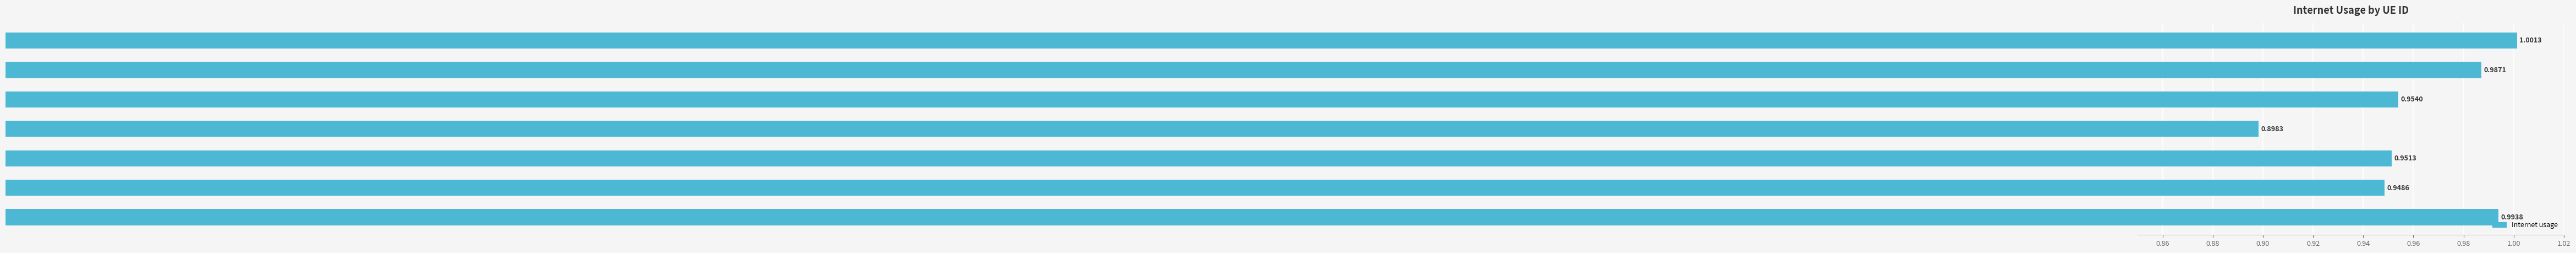

Between 457283 and 912247, which is larger?

457283